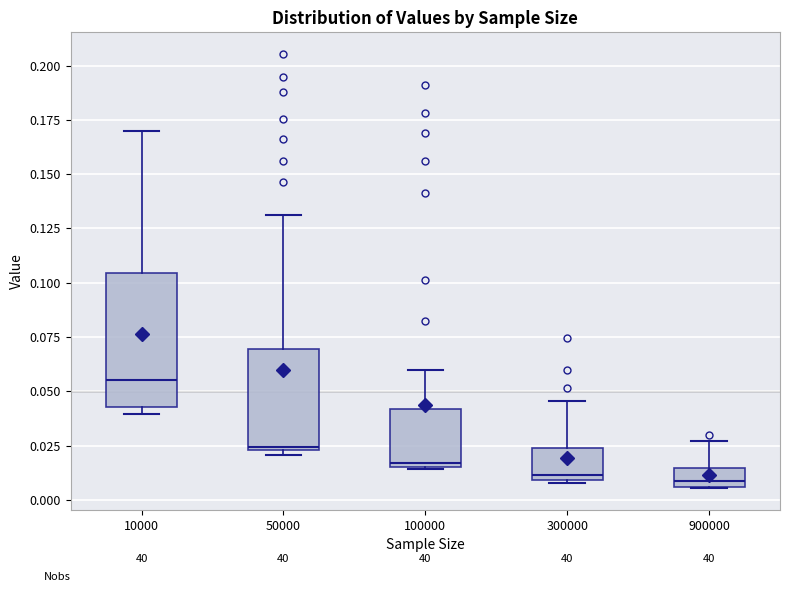

Comparing the boxes themselves (not the whiskers), which one is the tallest?

10000